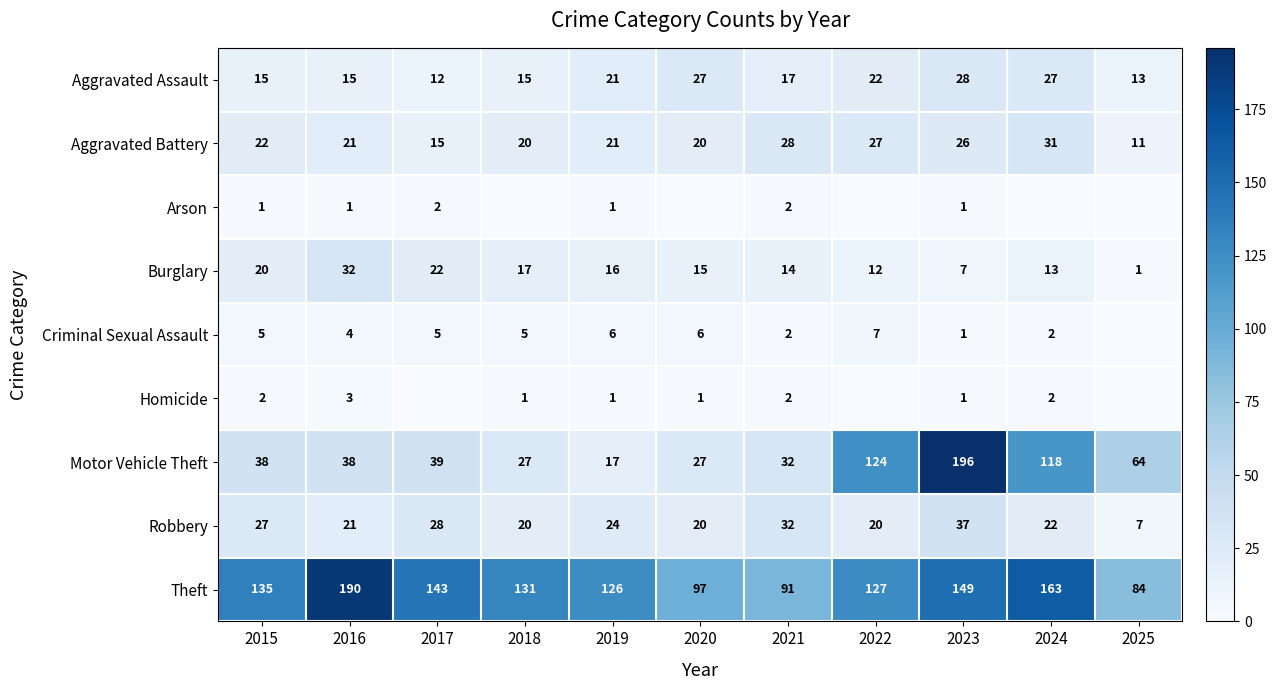

What is the difference between the maximum and minimum values in the Aggravated Battery series?

20